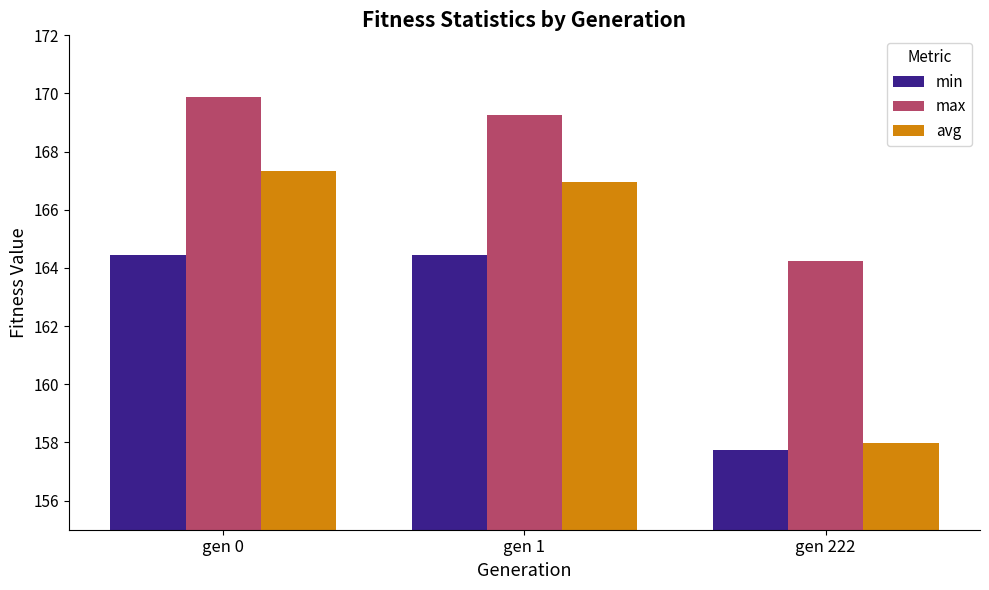

What is the difference between the min values at gen 0 and gen 222?

6.7